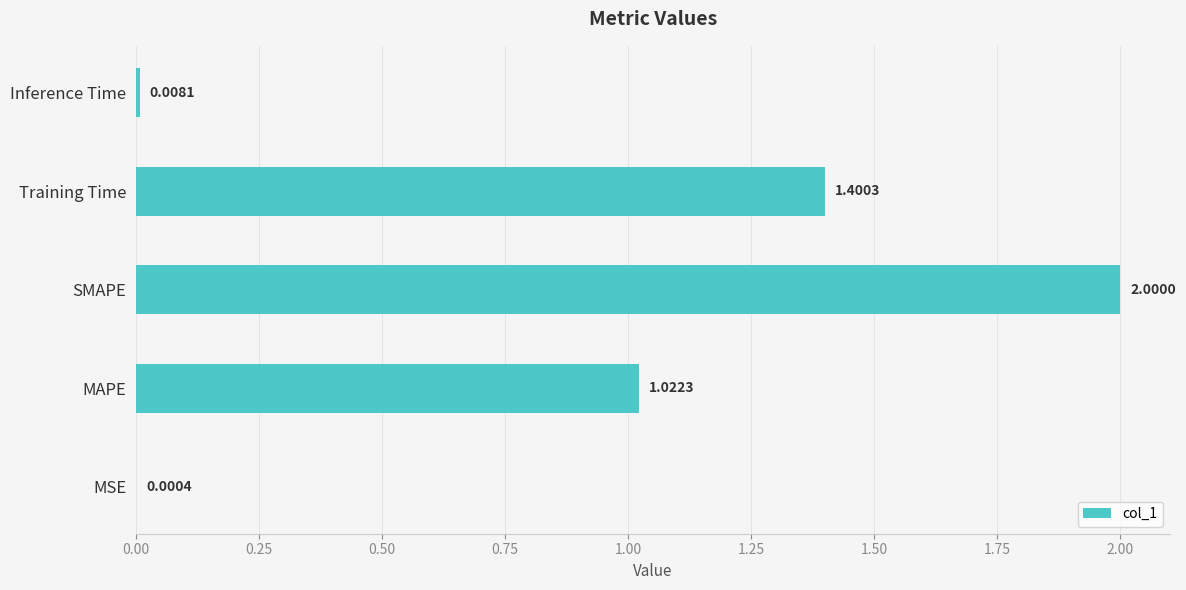

Which has a higher value, MAPE or Training Time?

Training Time